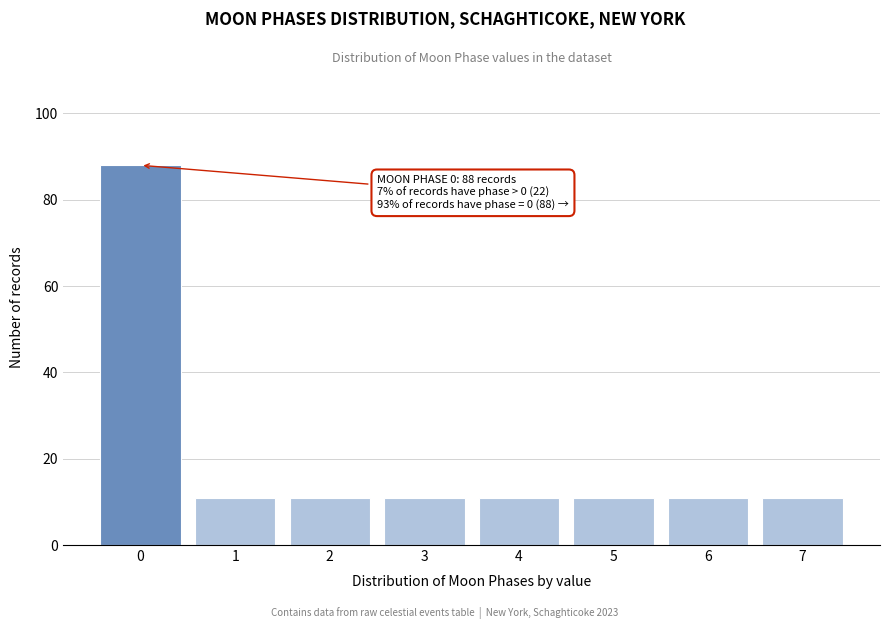

Reading left to right, transcribe all the data shown in this chart.

0=88	1=11	2=11	3=11	4=11	5=11	6=11	7=11